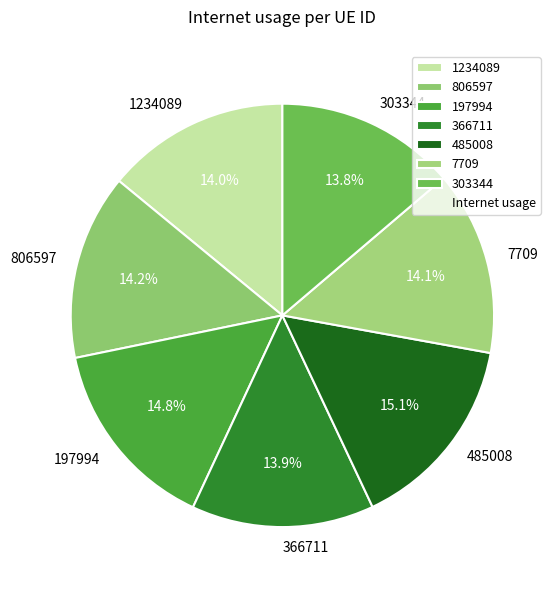

Does any single category account for the majority?

No